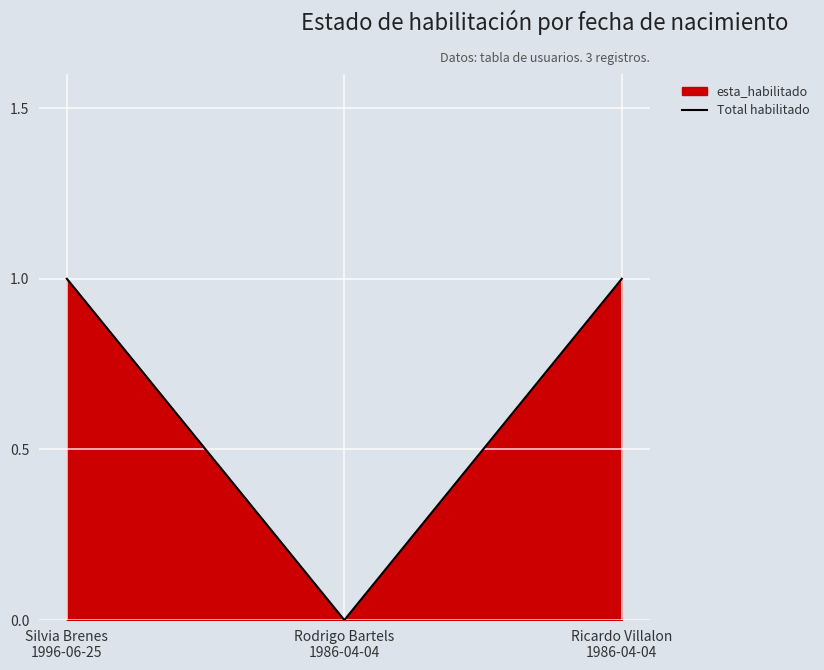

True or false: the data shows 0 at Silvia Brenes
1996-06-25.

False